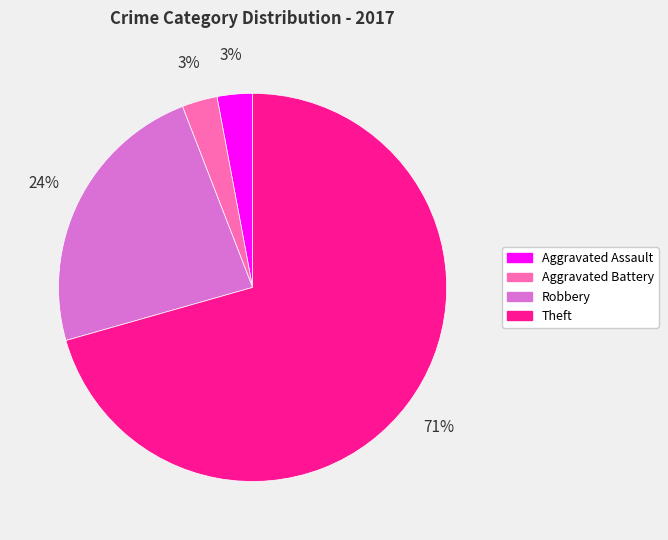

Is the sum of Aggravated Assault and Robbery greater than half?

No